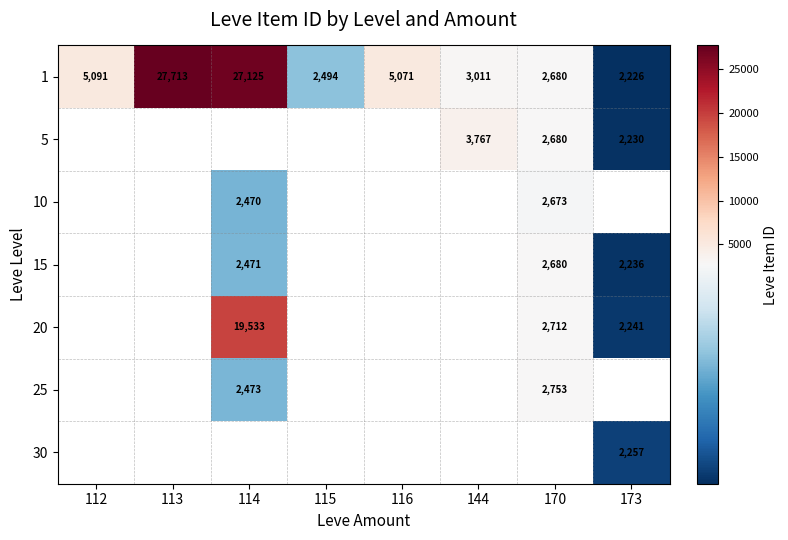

What is the difference between the 1 values at 170 and 113?

25033